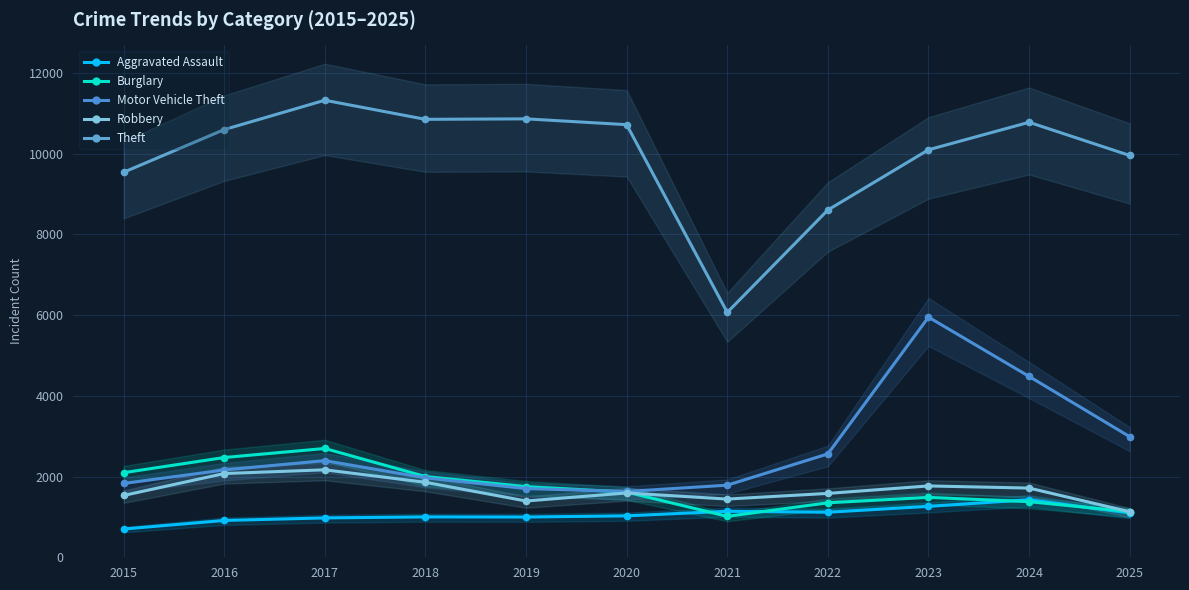

List the series in order of their peak value, lowest first.

Aggravated Assault, Robbery, Burglary, Motor Vehicle Theft, Theft